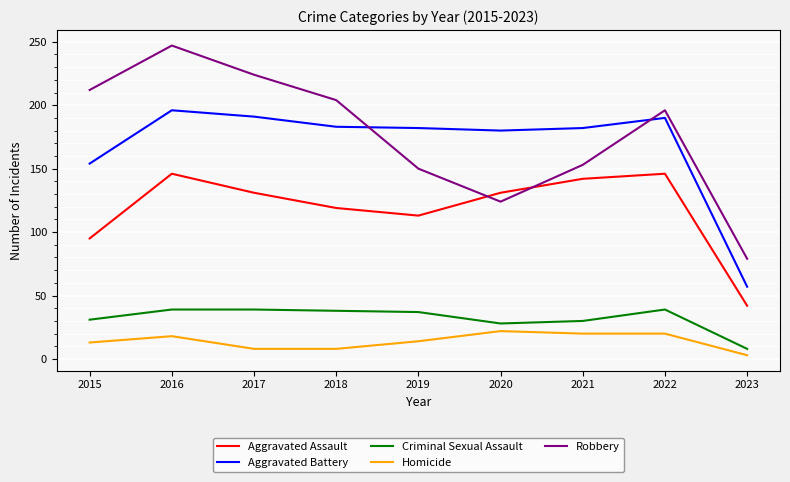

Is the value of Homicide at 2017 greater than the value of Robbery at 2018?

No